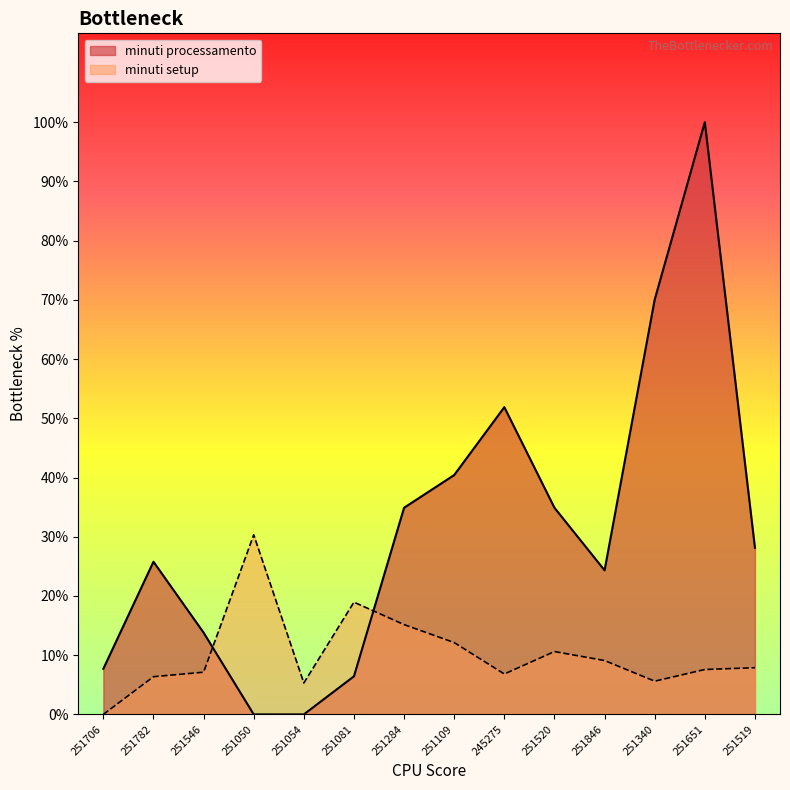

Does the chart display data point markers on the line(s)?

No